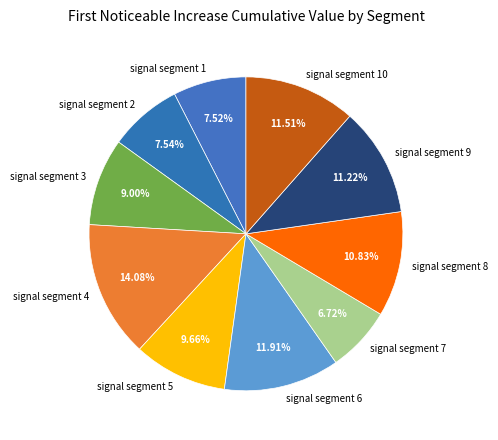

Combined, what portion of the pie is signal segment 10 and signal segment 8?

22.3%